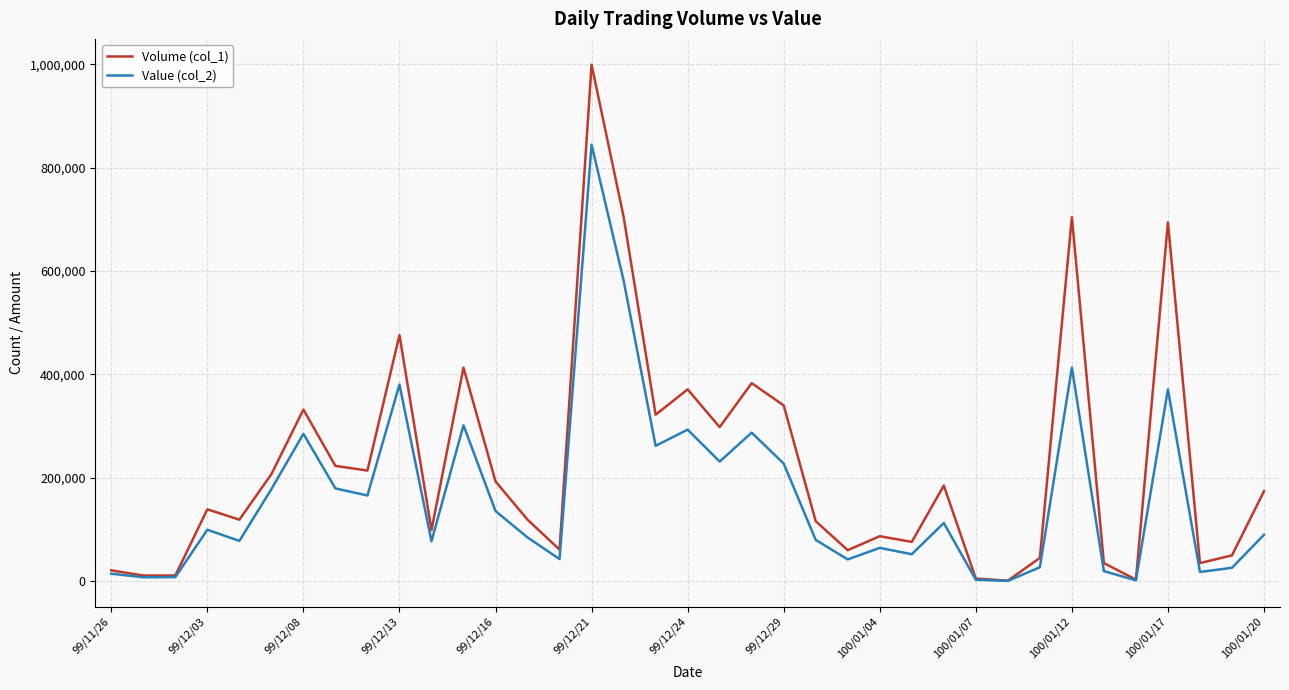

What is the greatest value displayed?

999000